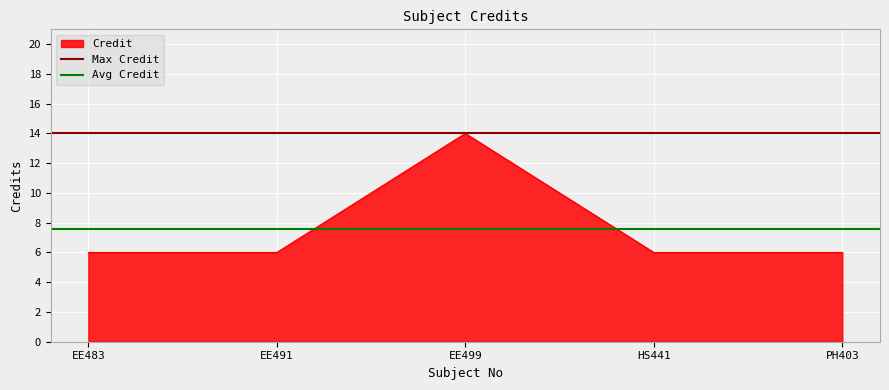

Is it true that Credit equals 6 at EE491?

True